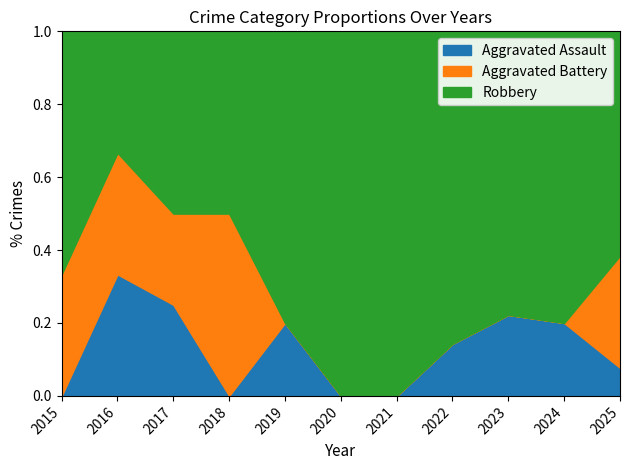

True or false: Aggravated Assault has a value of 0.1 at 2021.

False